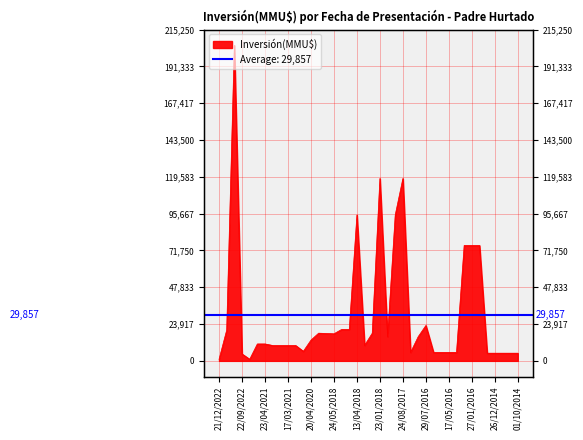

What is the sum of all values?

1194278